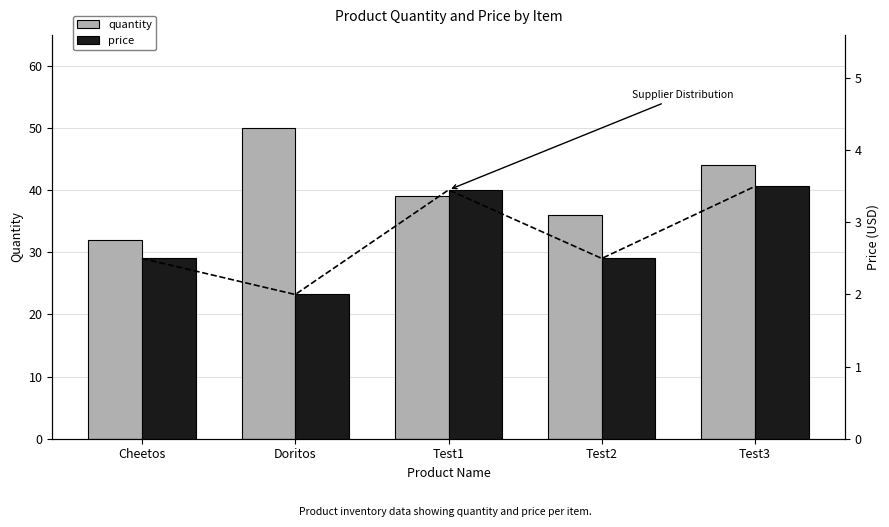

The value of quantity at Test1 is 39.0. True or false?

True